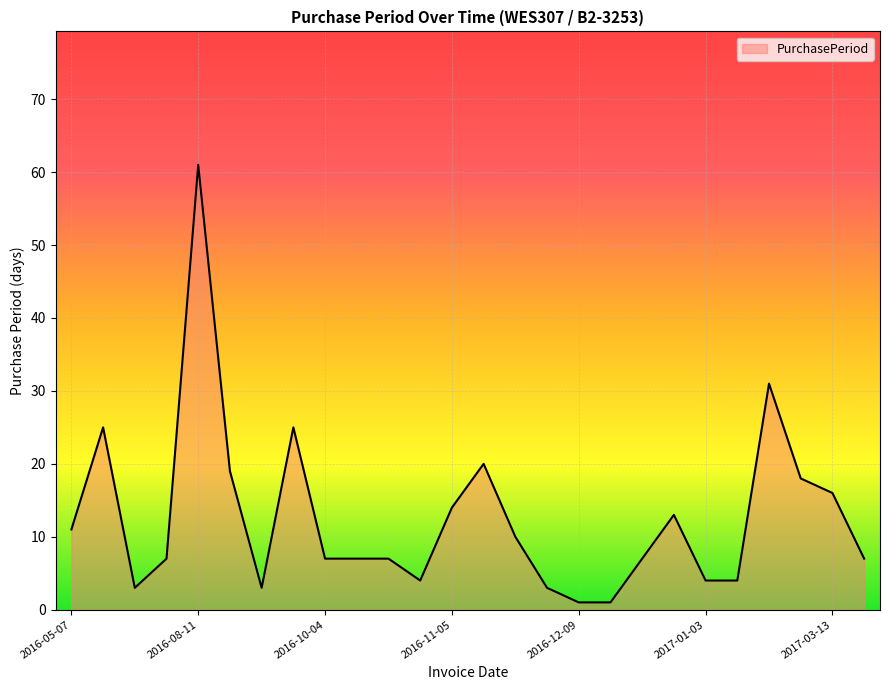

What is the greatest value displayed?

61